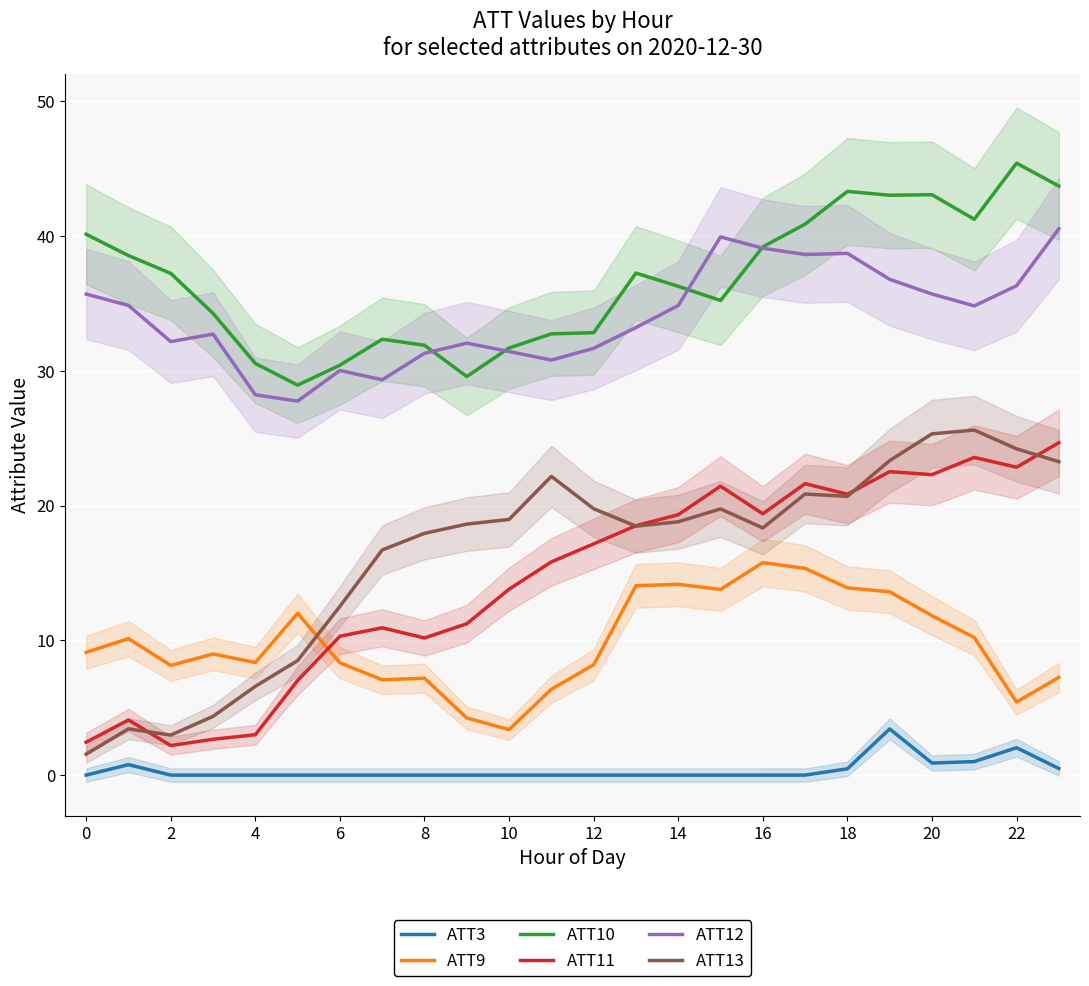

How many values in the ATT11 series are below 17?

12